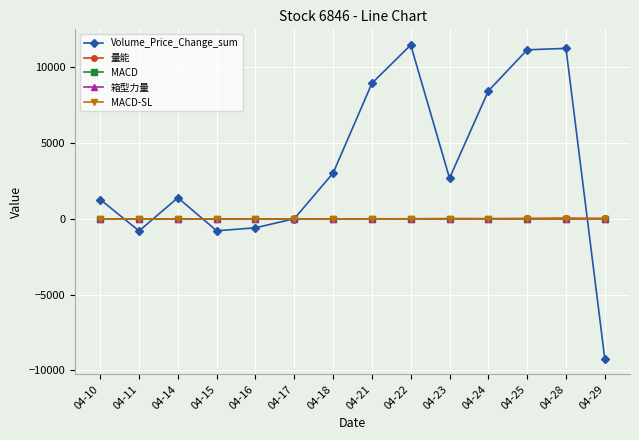

The 量能 series shows 23.5 at 04-24. True or false?

True